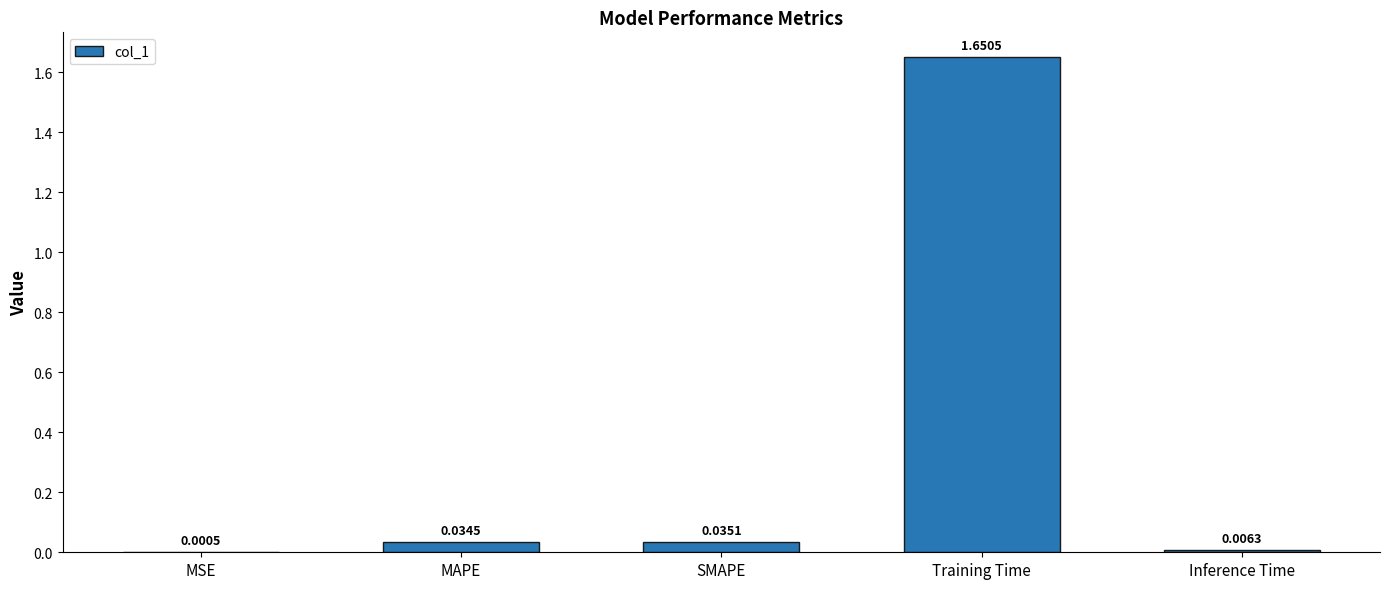

Between Inference Time and Training Time, which is larger?

Training Time